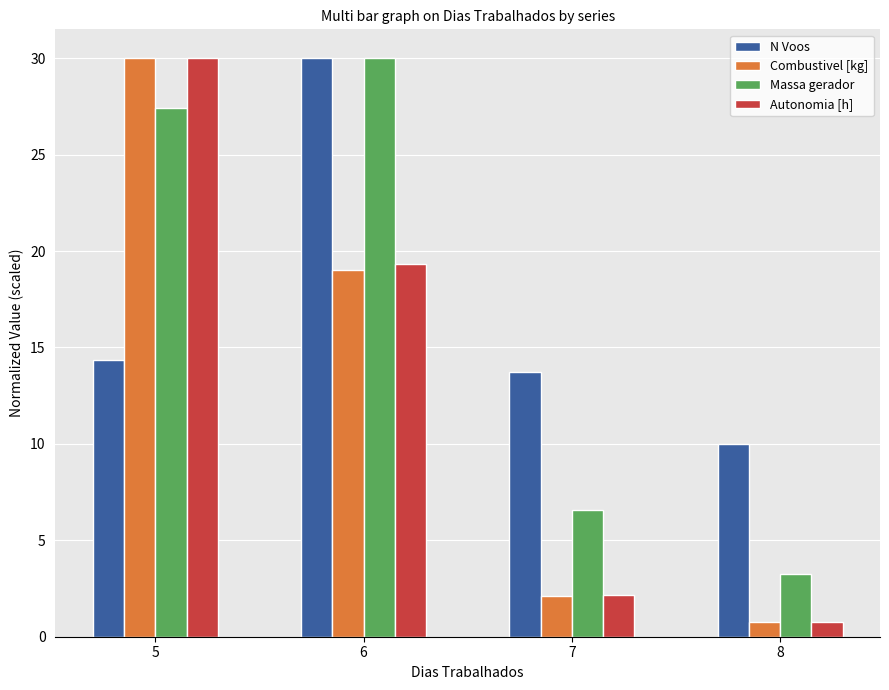

The value of Massa gerador at 8 is 1.5. True or false?

False